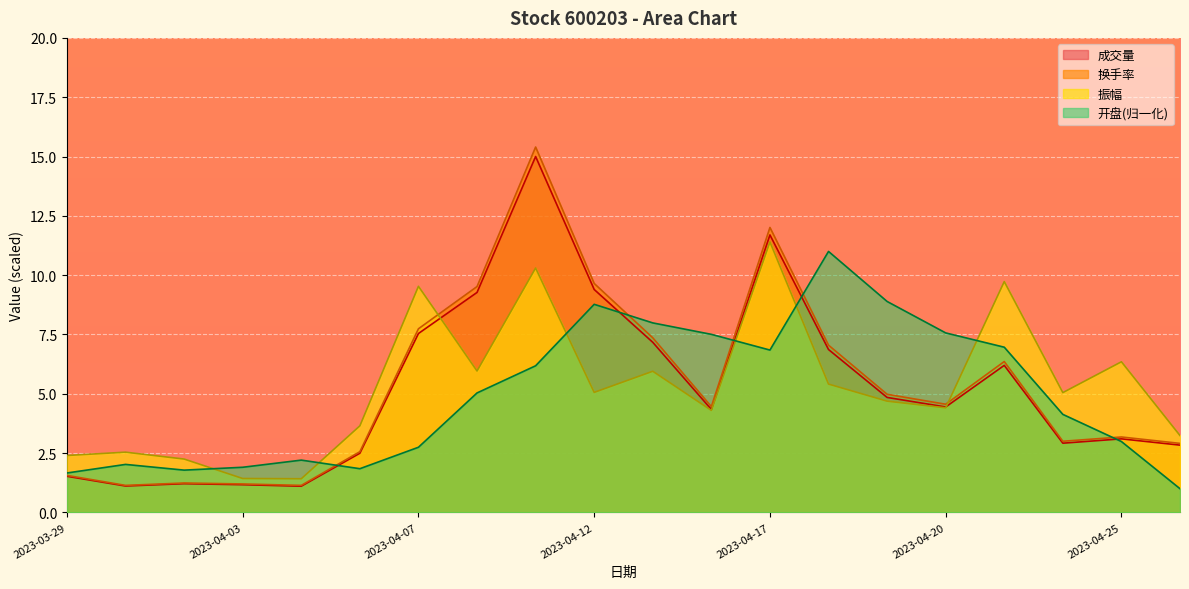

What is the greatest value displayed?

15.4